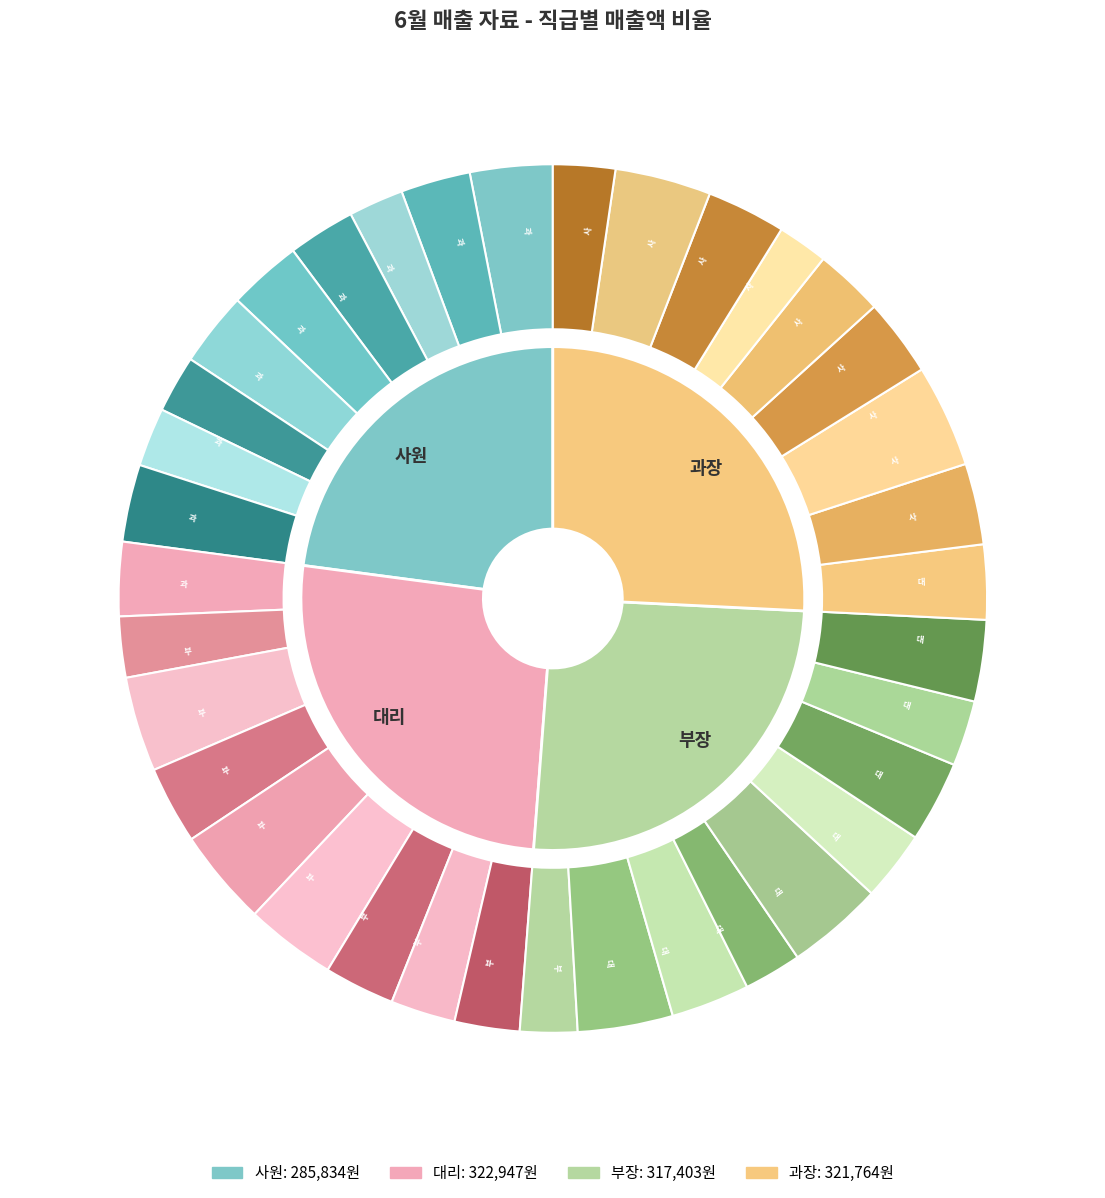

Which series changed the most between 대리 and 부장?

대리